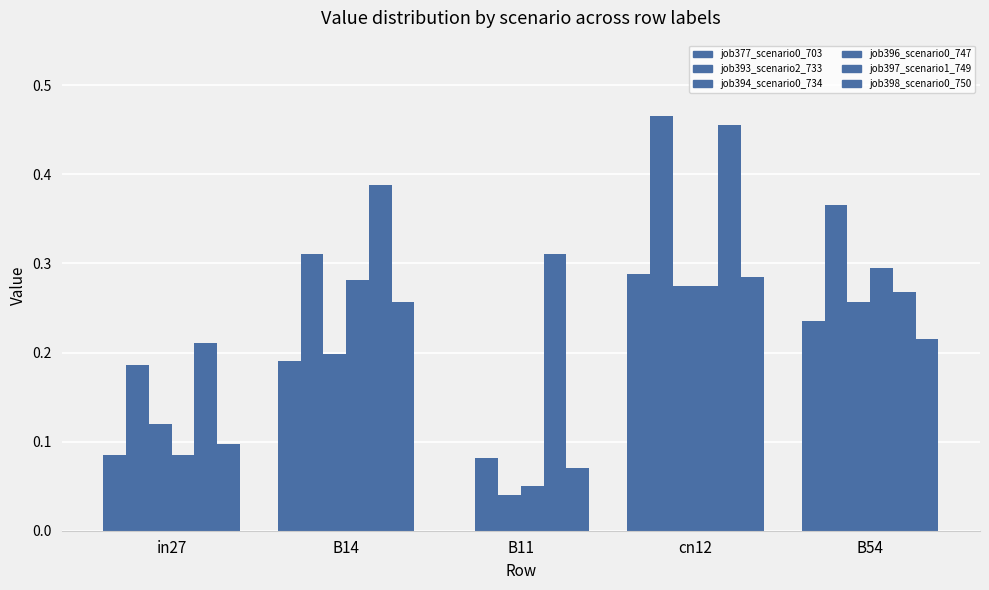

Which category has the highest value in the job396_scenario0_747 series?

B54